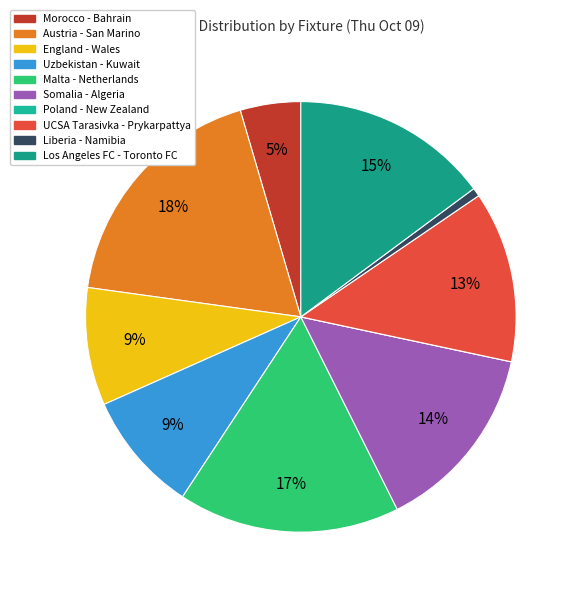

To the nearest percent, what is the difference between the Poland - New Zealand and Liberia - Namibia slice percentages?

1%